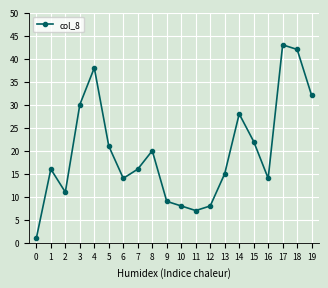

Count the number of categories in the chart.

20